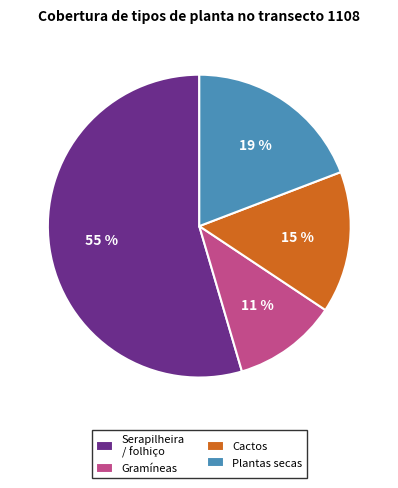

How many segments does this pie chart have?

4